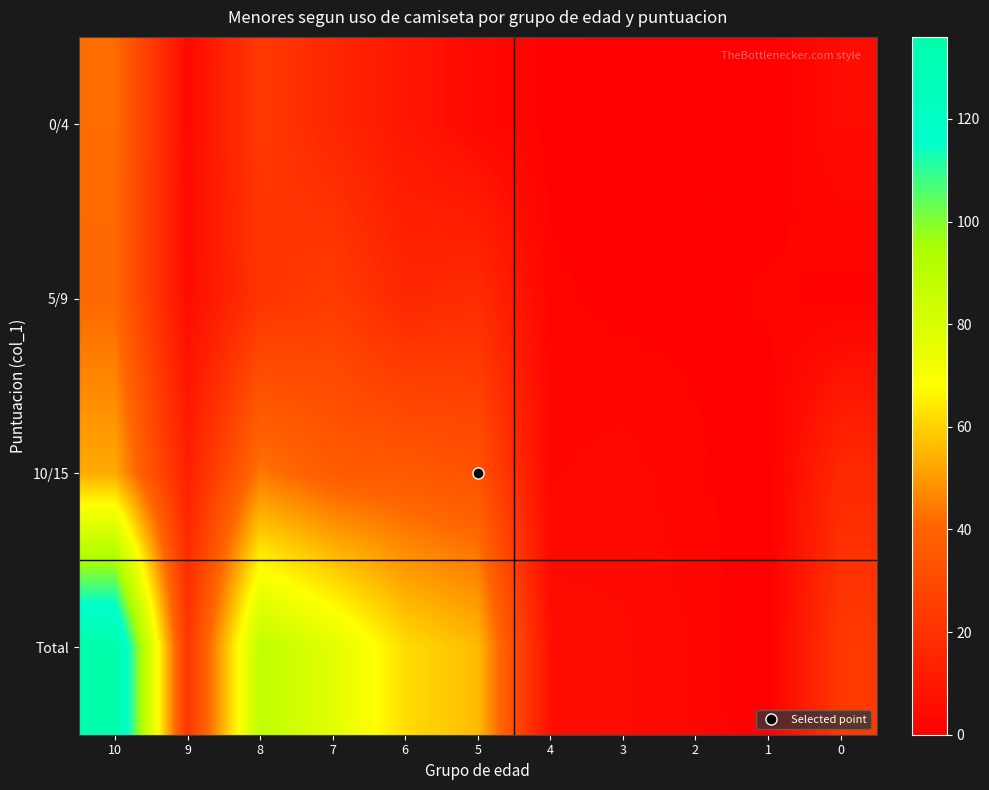

At 6, list the series in order from largest to smallest.

Total, 10/15, 5/9, 0/4